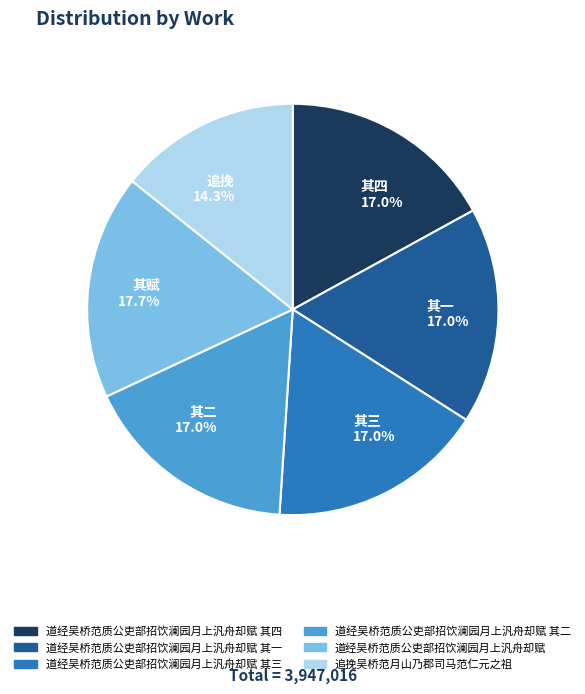

Combined, what portion of the pie is 其一 17.0% and 其三 17.0%?

34.0%